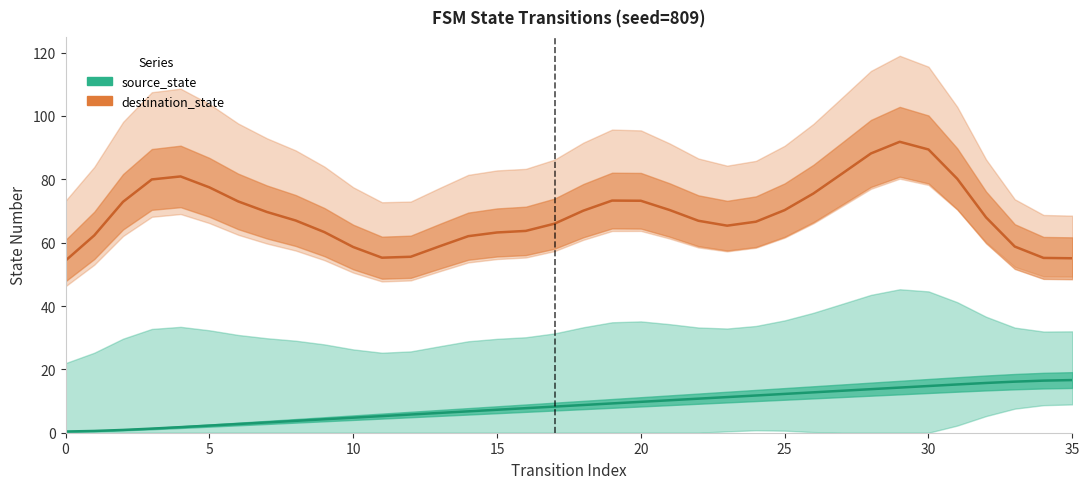

At which label is source_state closest to 8?

17